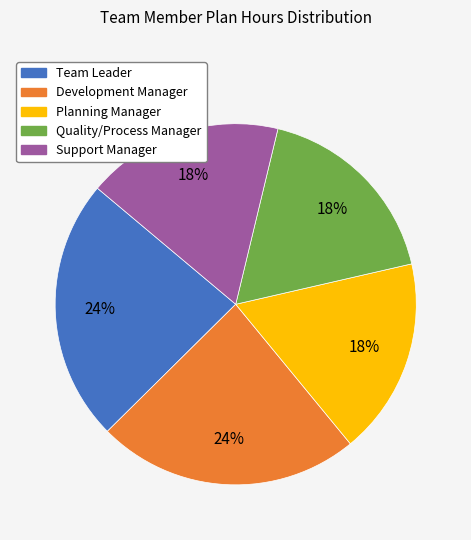

To the nearest percent, what is the difference between the Quality/Process Manager and Development Manager slice percentages?

6%